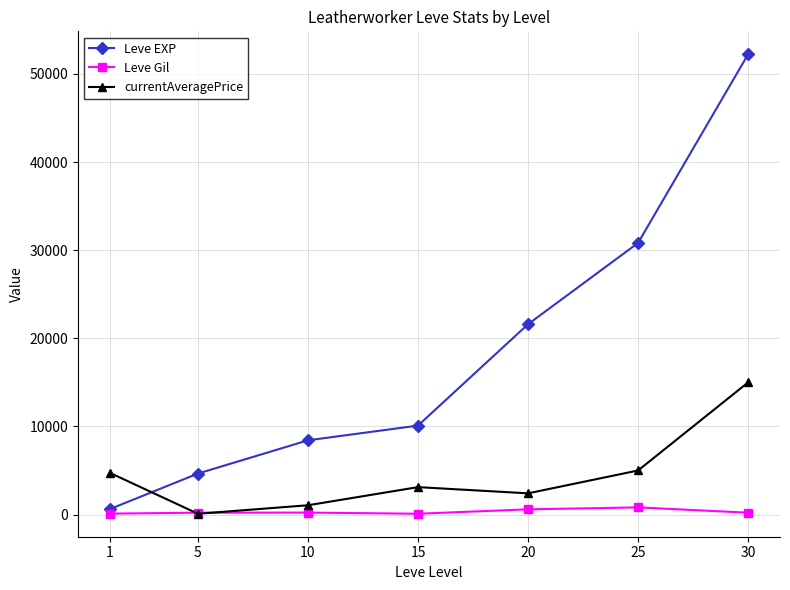

True or false: Leve EXP has more than 1 interior local peaks.

False